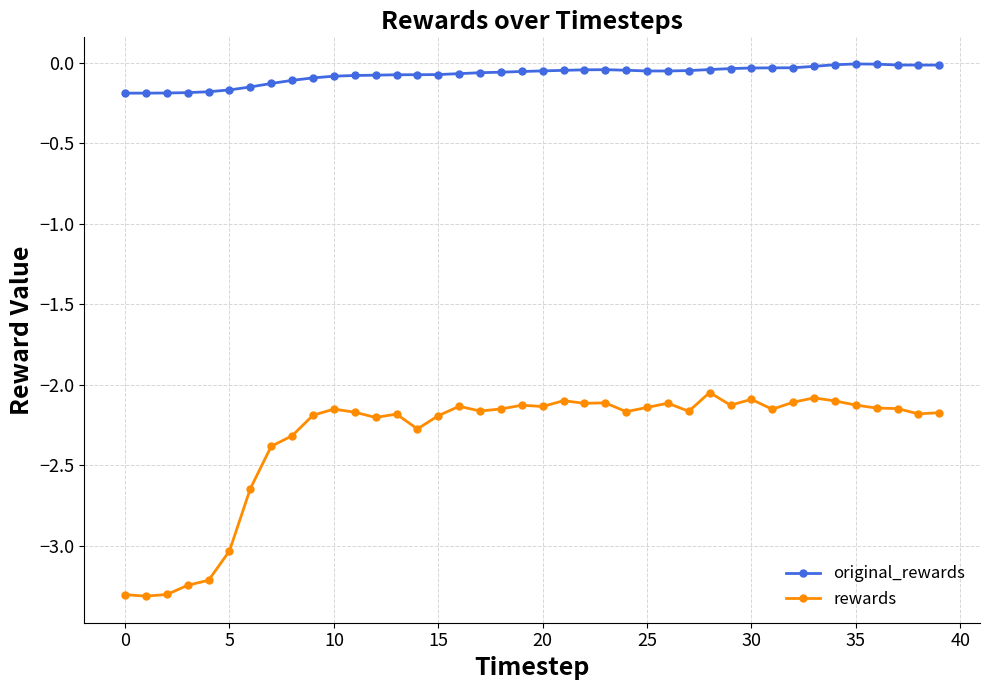

Rank the series by their average value, from lowest to highest.

rewards, original_rewards